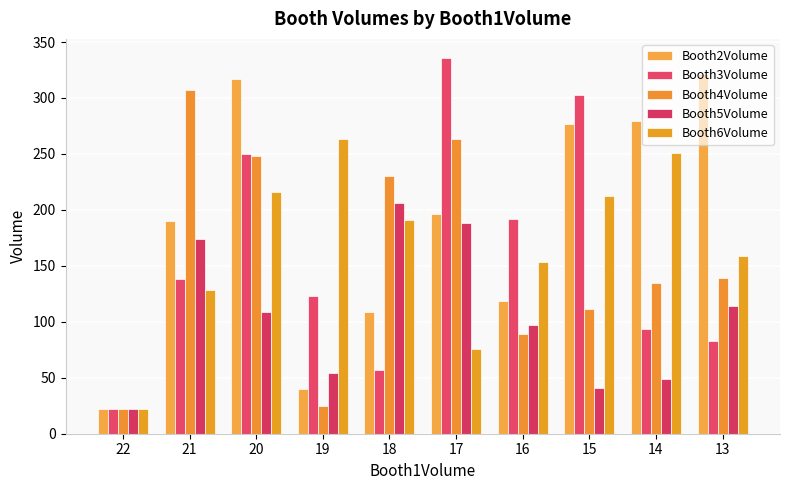

The value of Booth6Volume at 20 is 216. True or false?

True